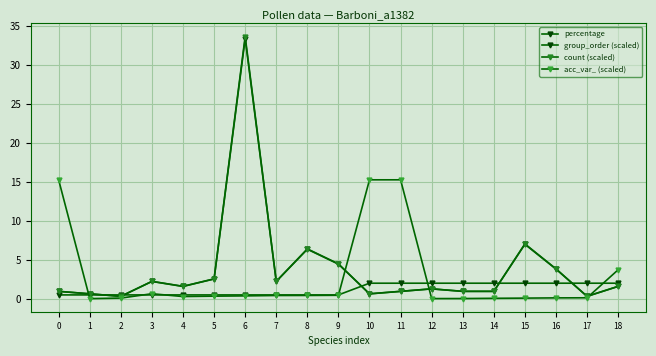

How many series are shown in this chart?

4